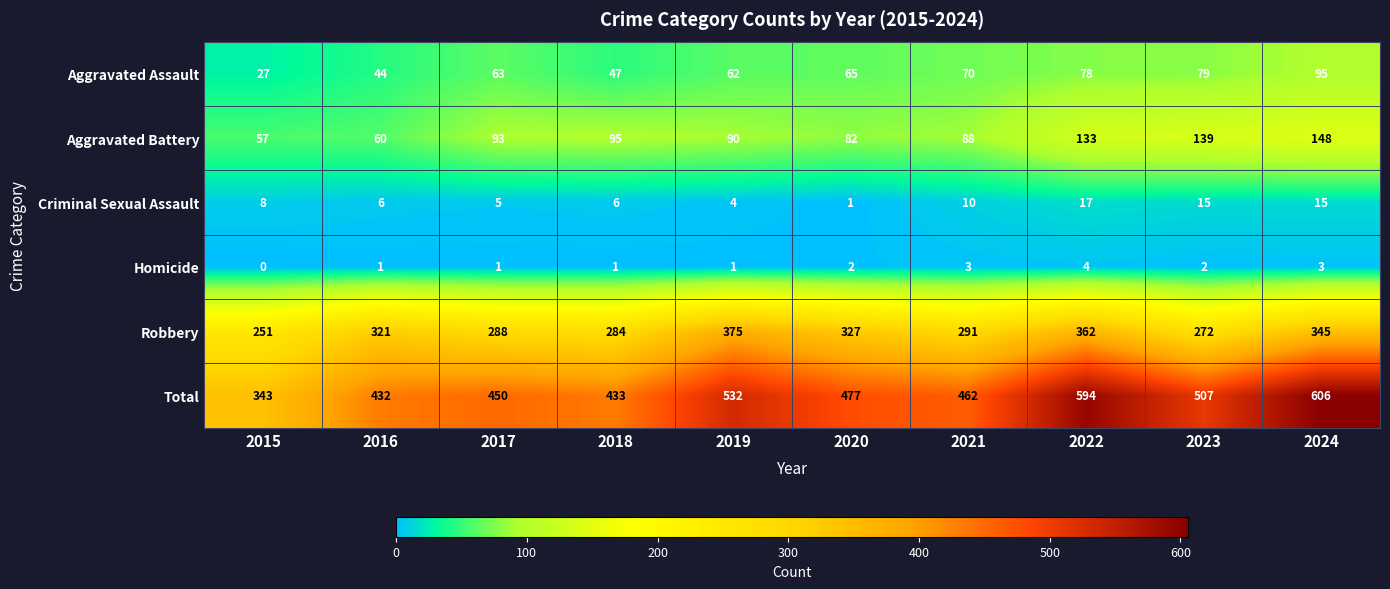

At which category is the sum across all series the highest?

2024